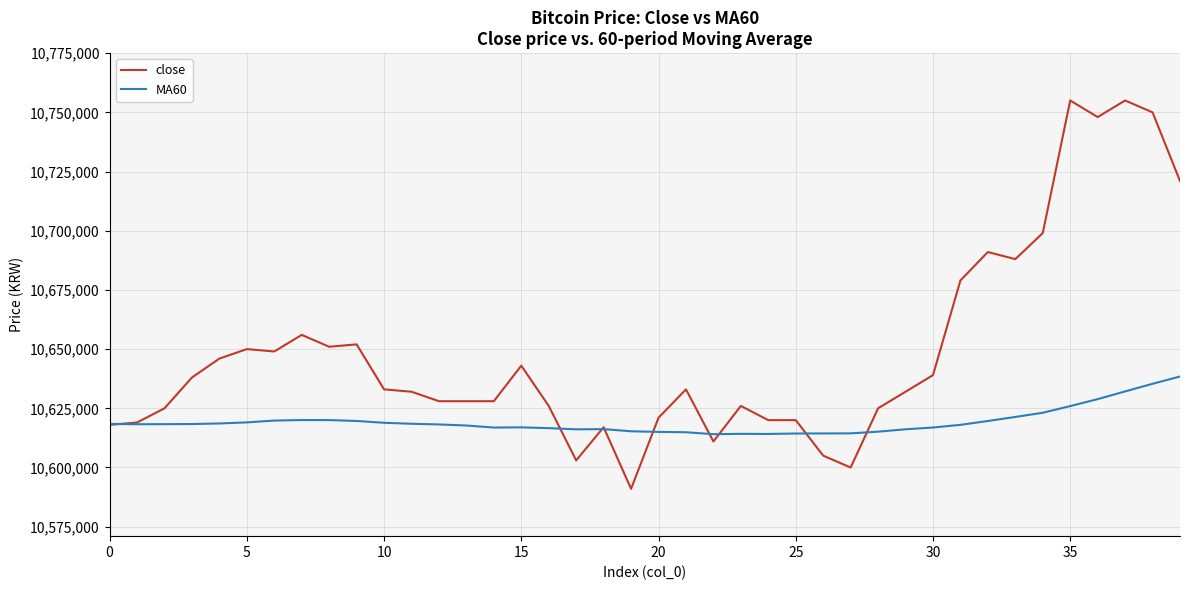

What is the average value of the MA60 series?

10619208